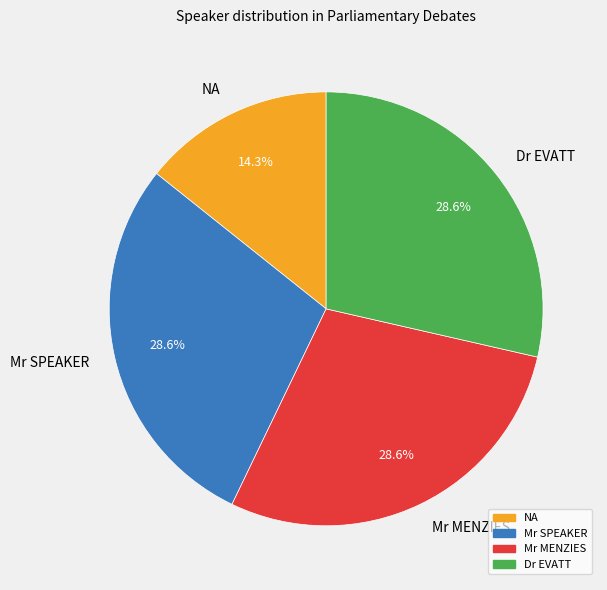

Do Mr SPEAKER and Dr EVATT together represent more than half of the pie?

Yes